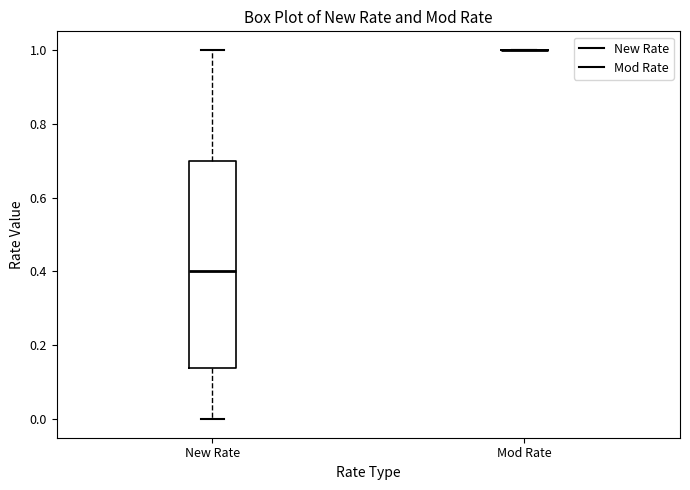

Reading left to right, transcribe this box plot: for each box, give where its median line is, the range the box spans, and where its two whiskers end, as read against the y-axis. The values are not printed on the chart, so give them approximately, as read against the axis.

New Rate: median 0.40, box 0.14 to 0.70, whiskers 0.00 to 1.00
Mod Rate: box collapsed to a line at 1.00, whiskers 1.00 to 1.00